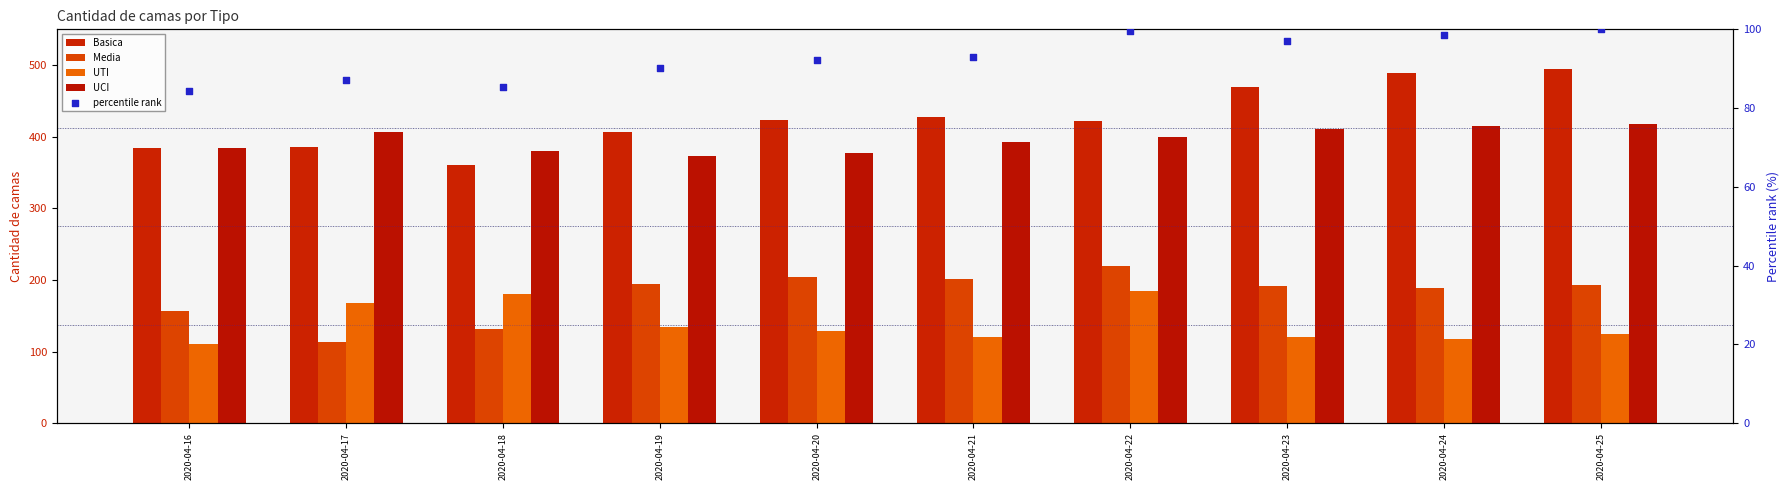

Which series reaches the maximum Y coordinate?

Basica